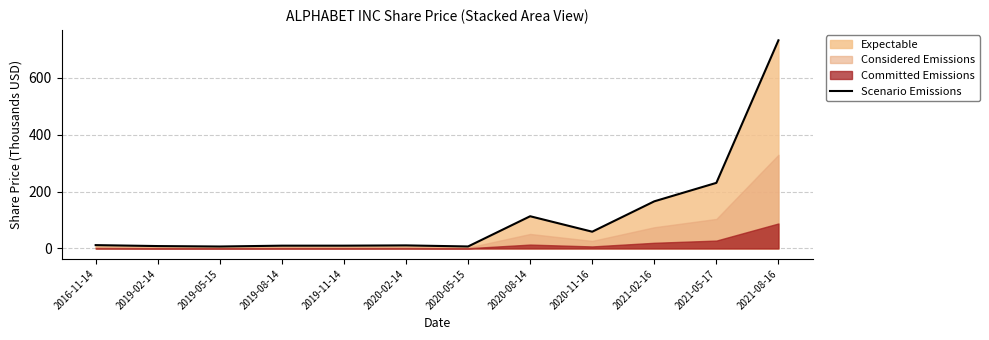

What is the sum of the values at 2021-05-17 and 2019-05-15?

237.1